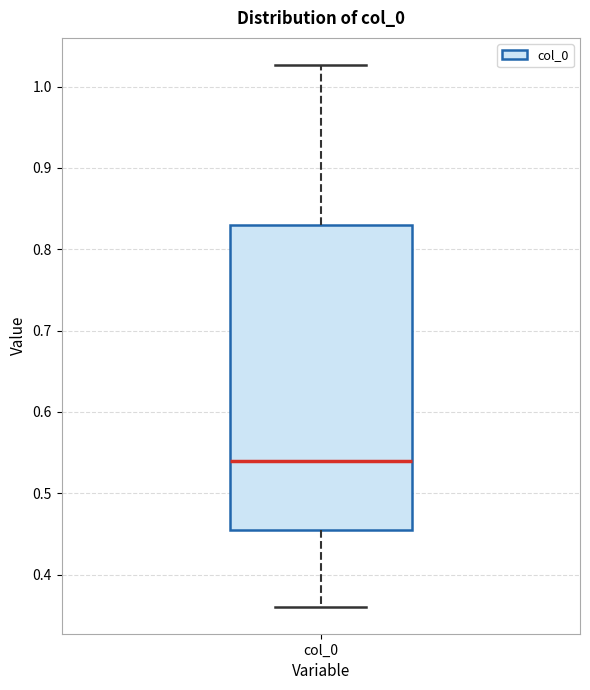

Where does the median line of the box for col_0 sit on the y-axis? The values are not printed on the chart, so give them approximately, as read against the axis.

0.54